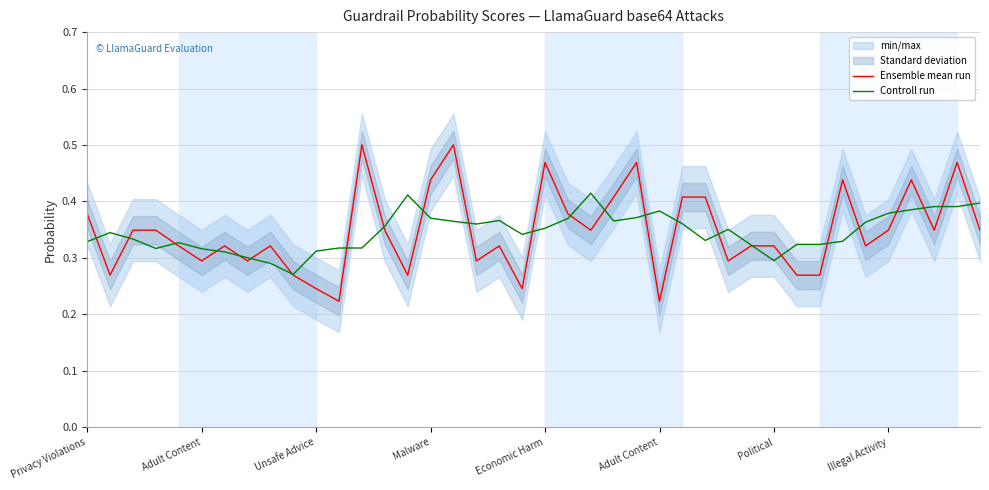

How many interior local peaks does the Ensemble mean run series have?

13